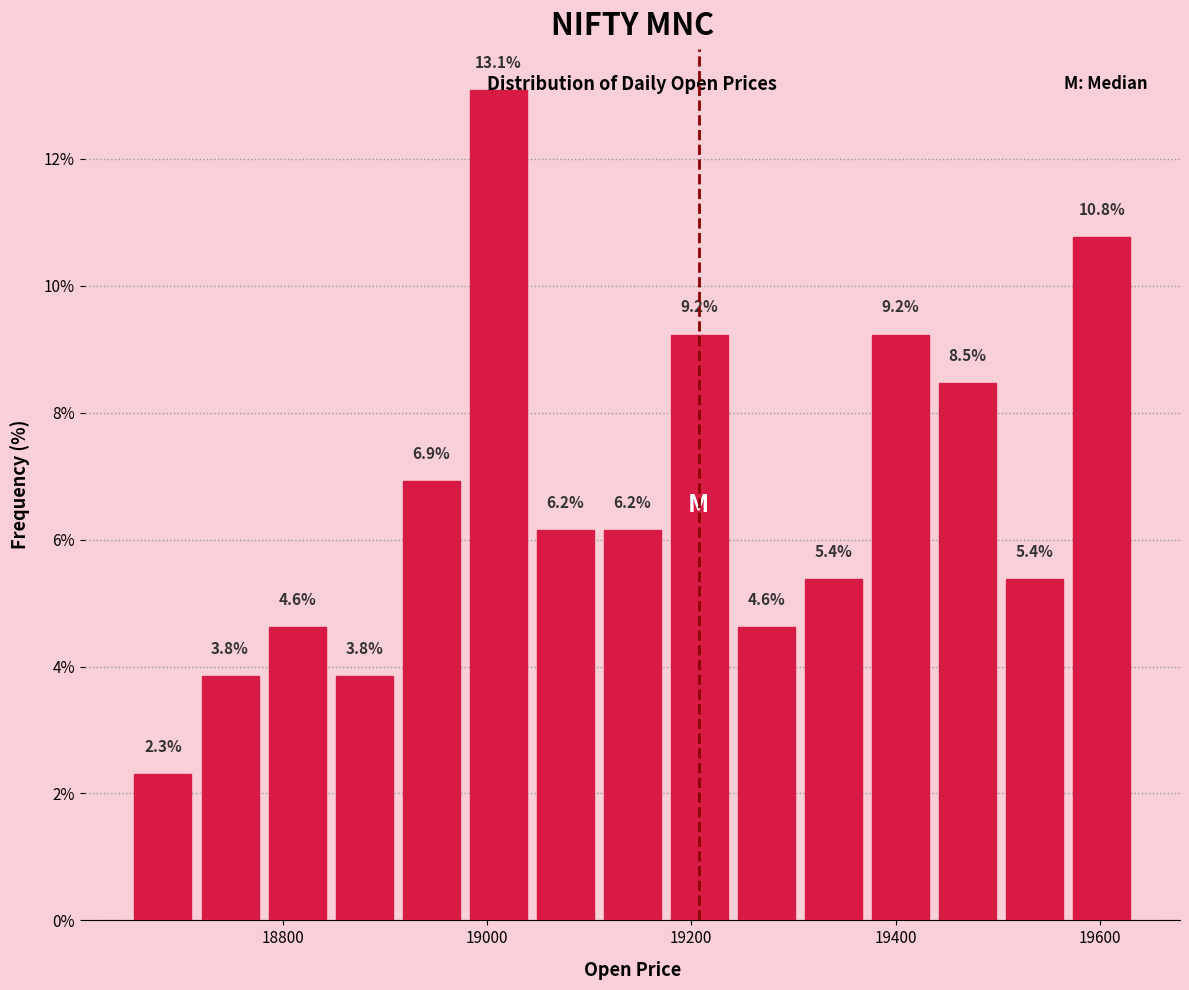

Around what value on the x-axis is the tallest bar? Give the approximate position of its centre, as read against the axis.

19020